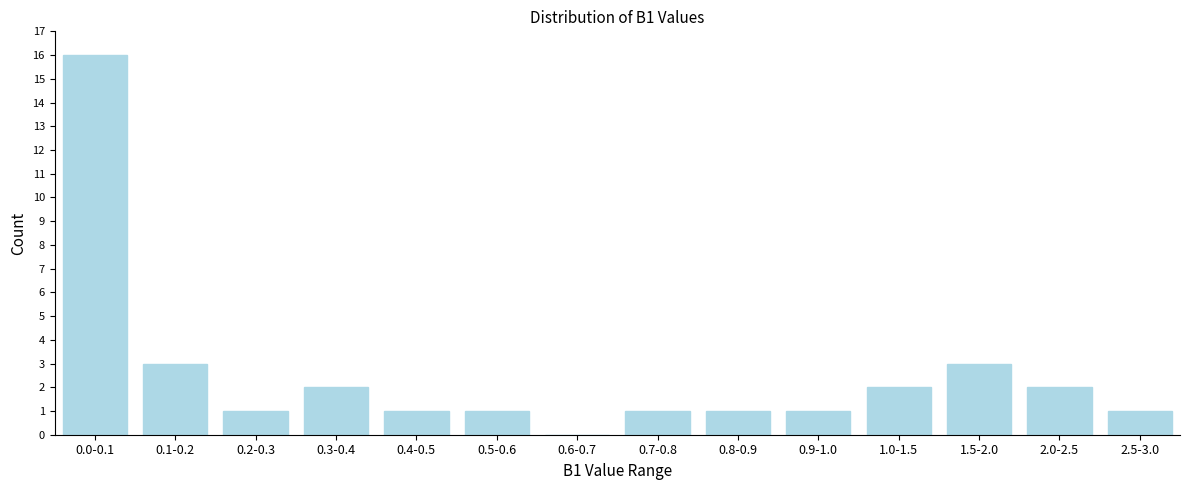

Reading right to left, what are all the values shown in this chart?

2.5-3.0=1	2.0-2.5=2	1.5-2.0=3	1.0-1.5=2	0.9-1.0=1	0.8-0.9=1	0.7-0.8=1	0.6-0.7=0	0.5-0.6=1	0.4-0.5=1	0.3-0.4=2	0.2-0.3=1	0.1-0.2=3	0.0-0.1=16